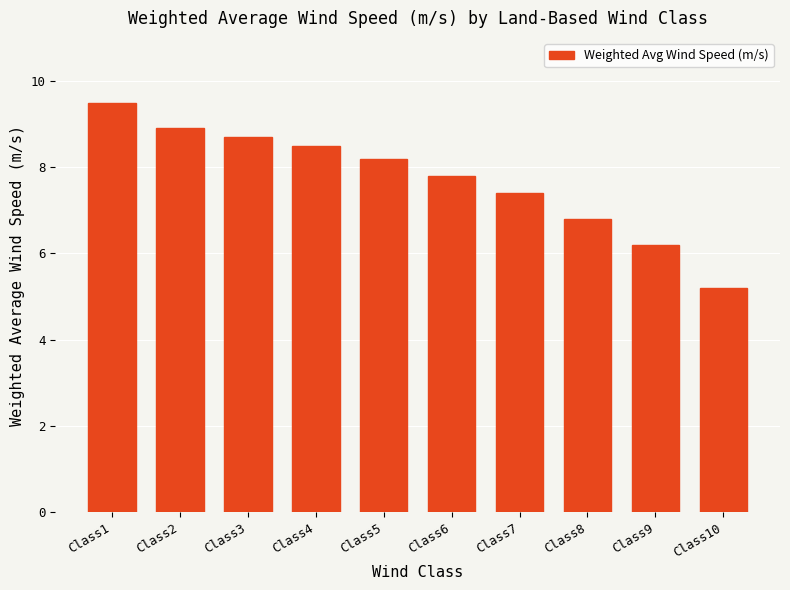

Are the bars horizontal?

No